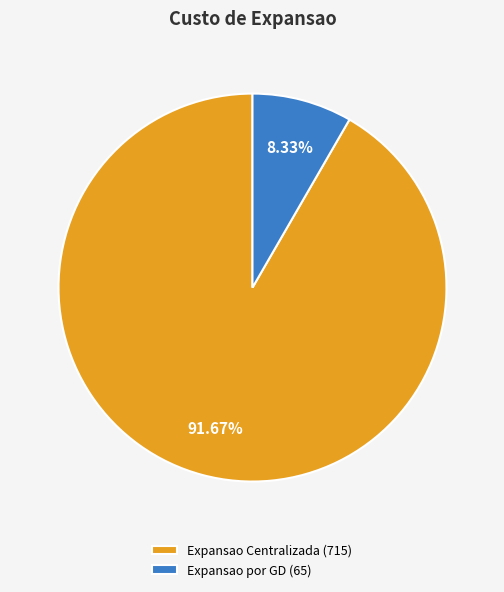

The Expansao por GD slice represents 1% of the pie. True or false?

False